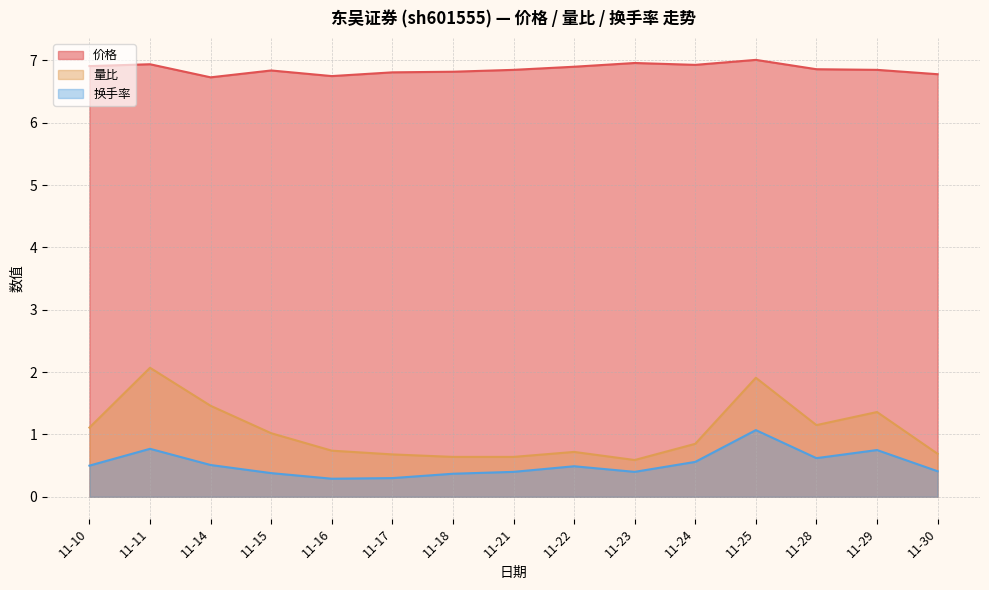

Which category has the lowest value in the 换手率 series?

11-16